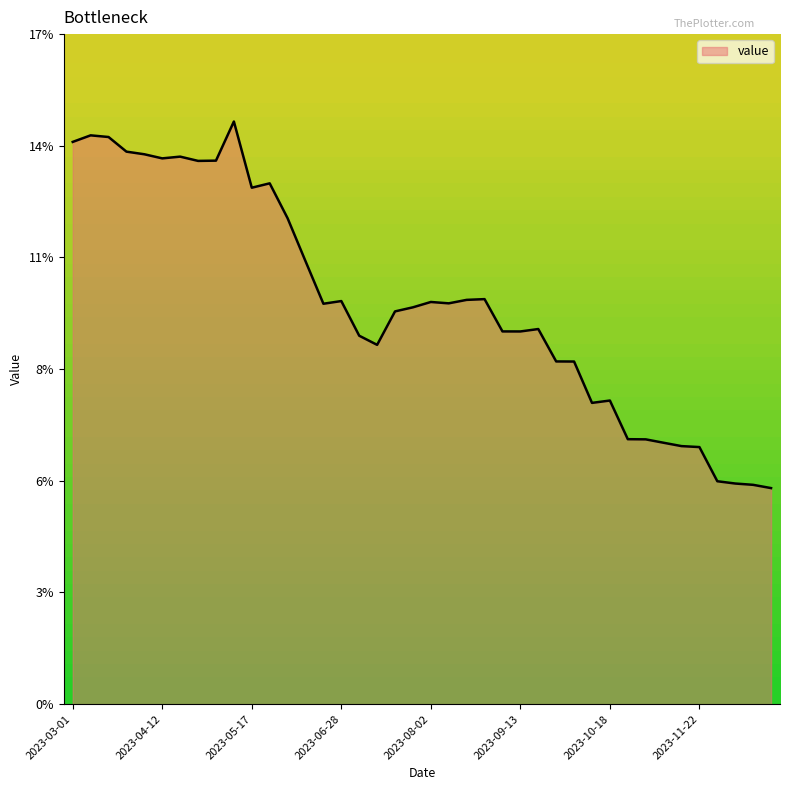

Rank the categories by value from highest to lowest.

2023-05-10, 2023-03-08, 2023-03-15, 2023-03-01, 2023-03-22, 2023-04-05, 2023-04-19, 2023-04-12, 2023-05-03, 2023-04-26, 2023-05-24, 2023-05-17, 2023-06-07, 2023-06-14, 2023-08-23, 2023-08-16, 2023-06-28, 2023-08-02, 2023-08-09, 2023-06-21, 2023-07-26, 2023-07-19, 2023-09-20, 2023-09-06, 2023-09-13, 2023-07-05, 2023-07-12, 2023-09-27, 2023-10-04, 2023-10-18, 2023-10-11, 2023-10-25, 2023-11-01, 2023-11-08, 2023-11-15, 2023-11-22, 2023-12-06, 2023-12-13, 2023-12-20, 2023-12-27